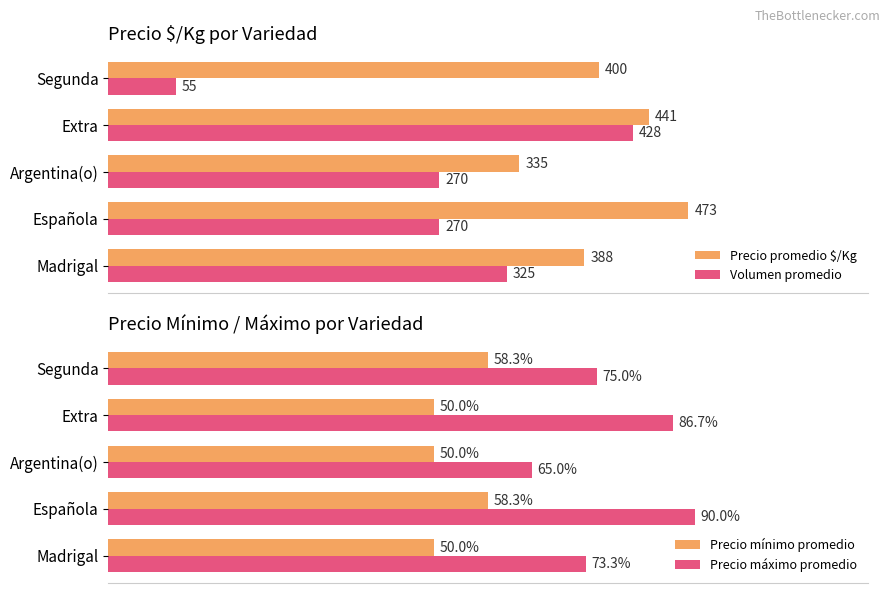

At which label does Volumen promedio reach its minimum?

Segunda